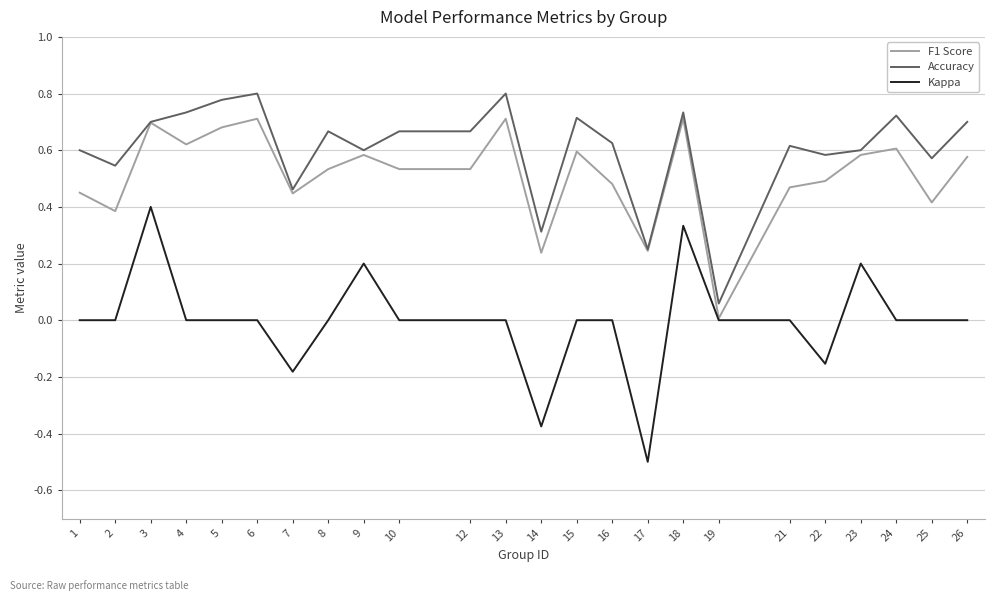

Count the number of data series in this chart.

3